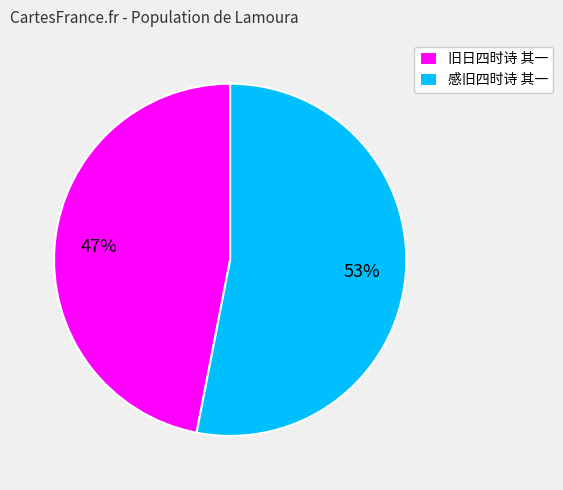

Count the number of slices in the pie.

2